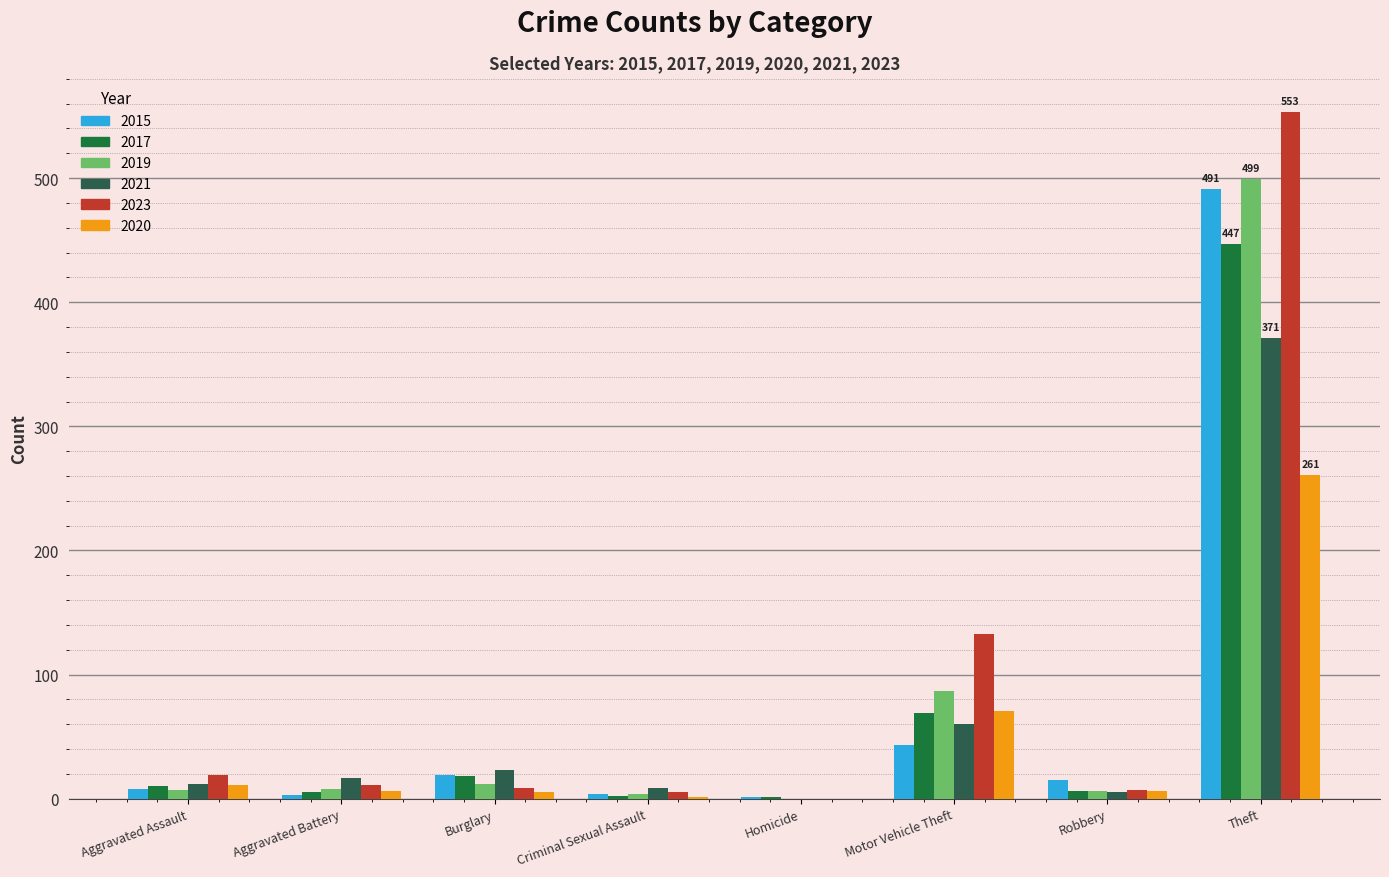

Between Criminal Sexual Assault and Theft, which series saw the biggest shift?

2023